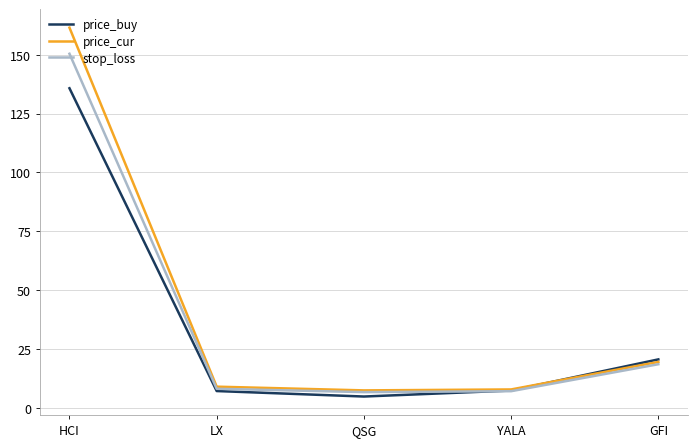

At which category is the sum across all series the highest?

HCI